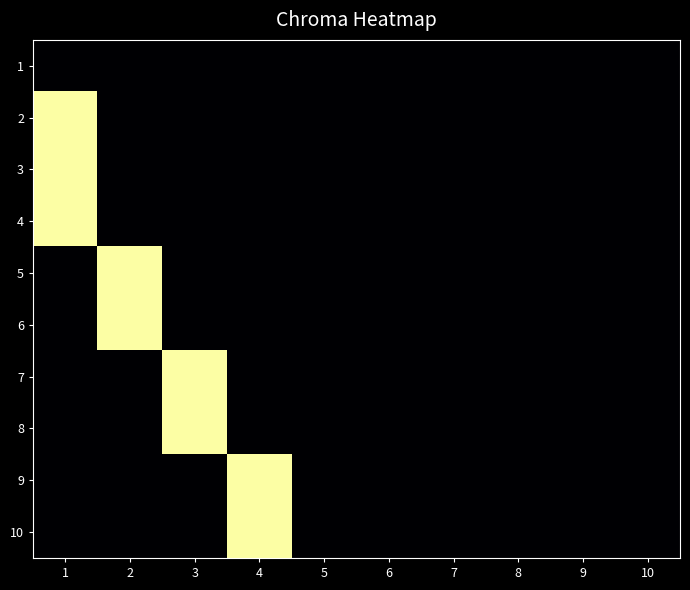

Which series changed the most between 2 and 10?

5